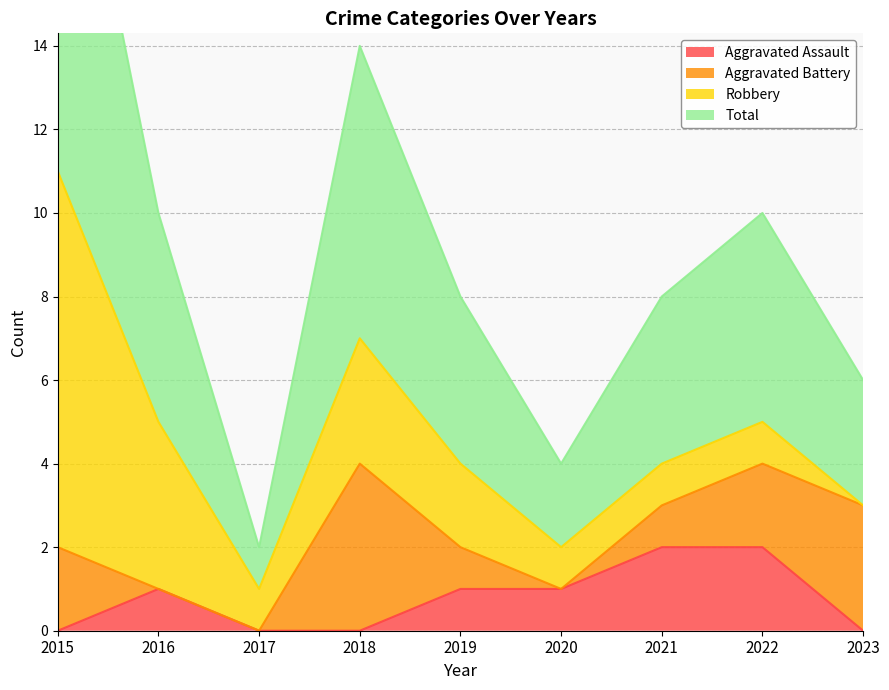

The Aggravated Assault series shows 1 at 2016. True or false?

True